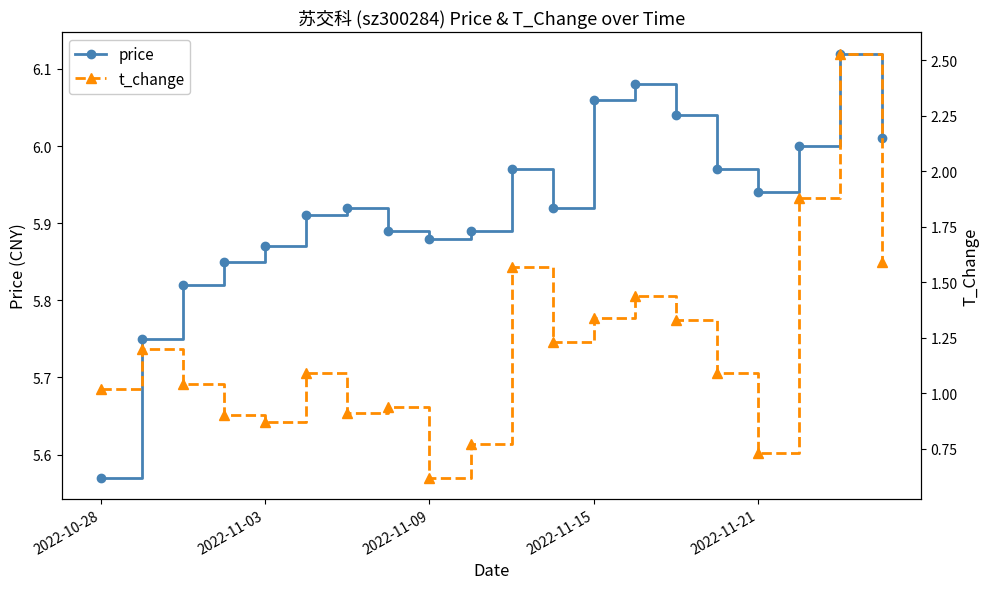

True or false: t_change and price intersect in this chart.

False